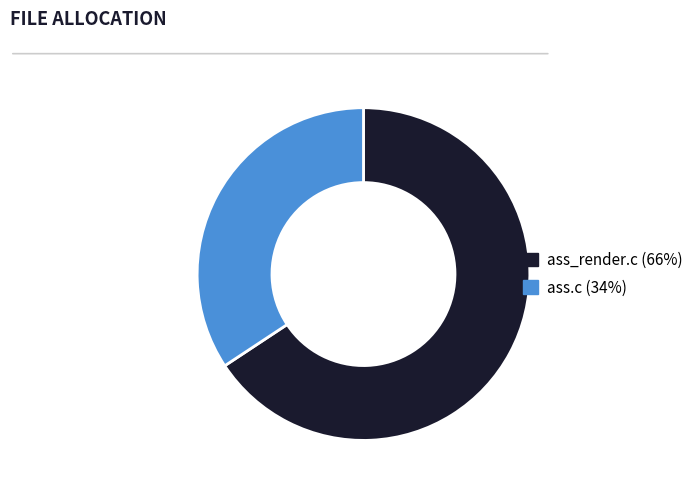

Rank the categories by value from lowest to highest.

ass.c, ass_render.c